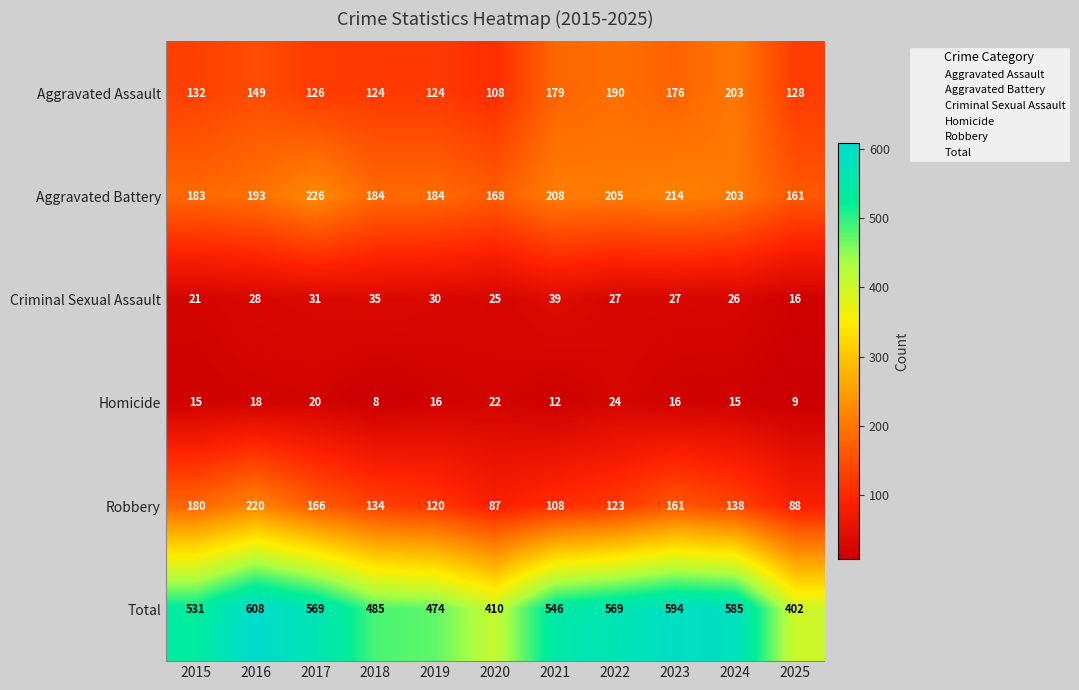

Which series has the widest spread of values?

Total